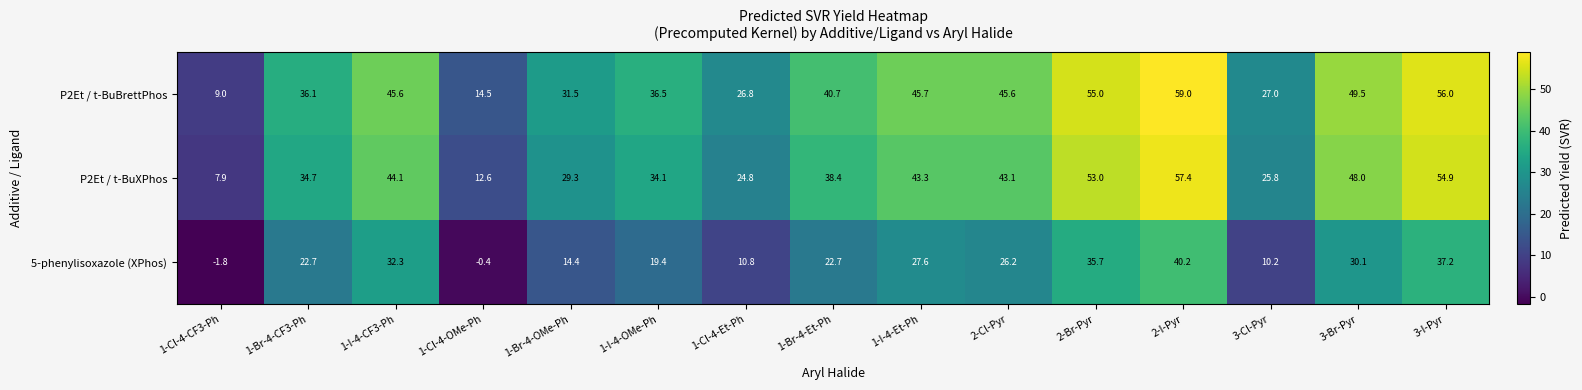

Which series changed the most between 1-Br-4-CF3-Ph and 1-Br-4-Et-Ph?

P2Et / t-BuBrettPhos